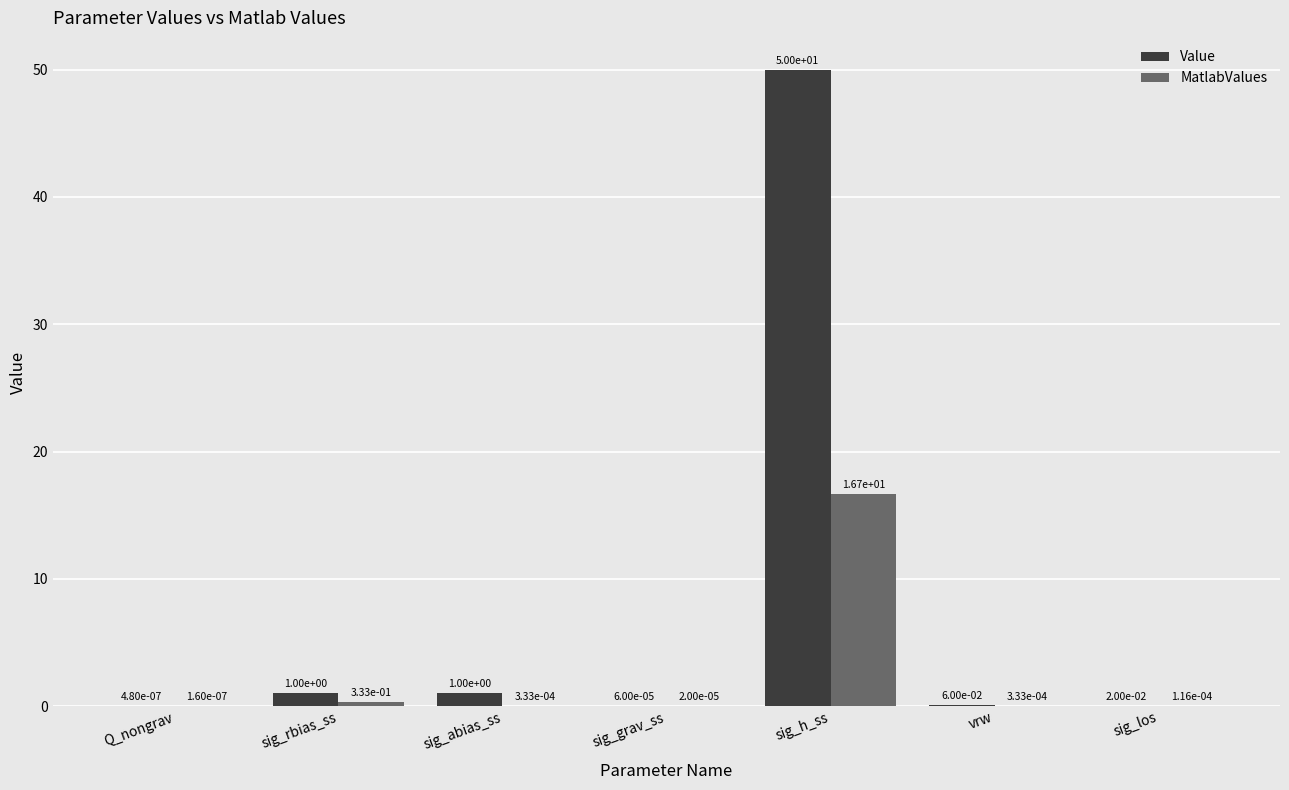

What is the total value across all series at sig_h_ss?

66.7